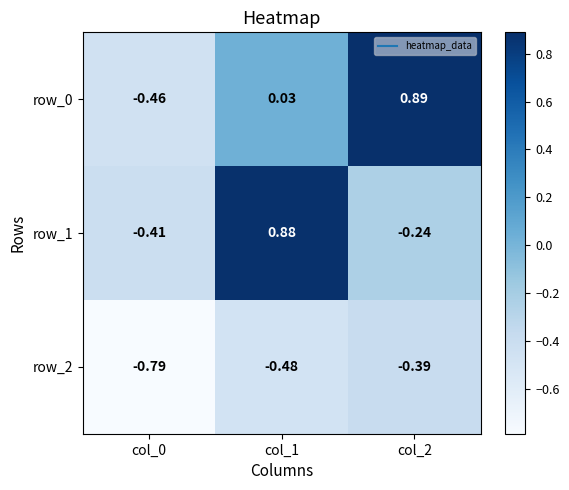

Is it true that row_0 equals -0.2 at col_0?

False